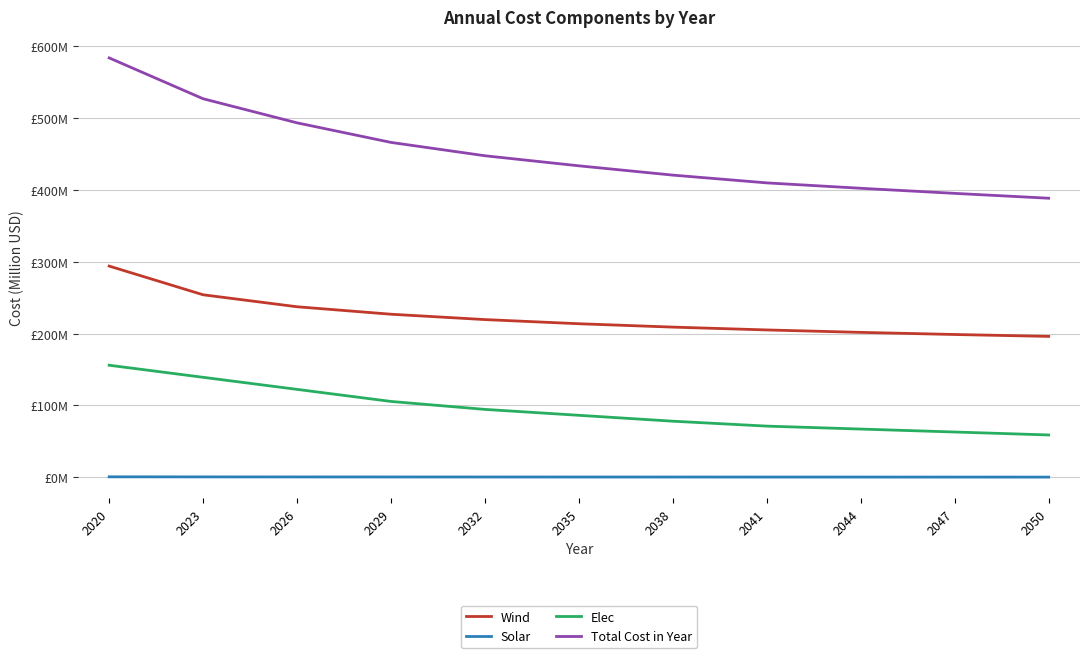

Does the chart display data point markers on the line(s)?

No